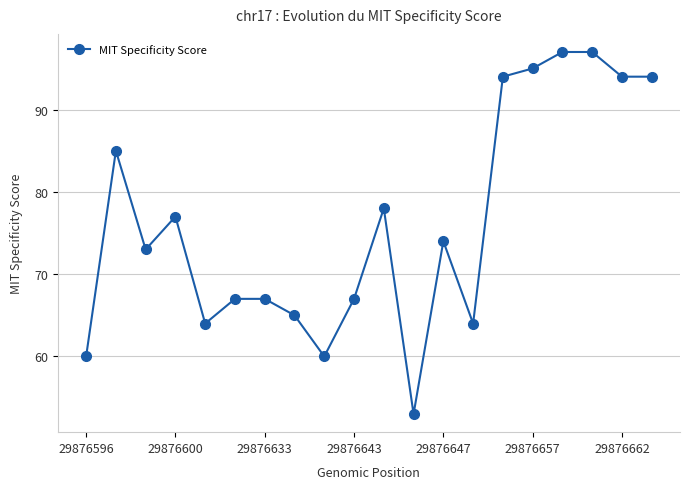

True or false: there are more than 0 points higher than both neighbors.

True